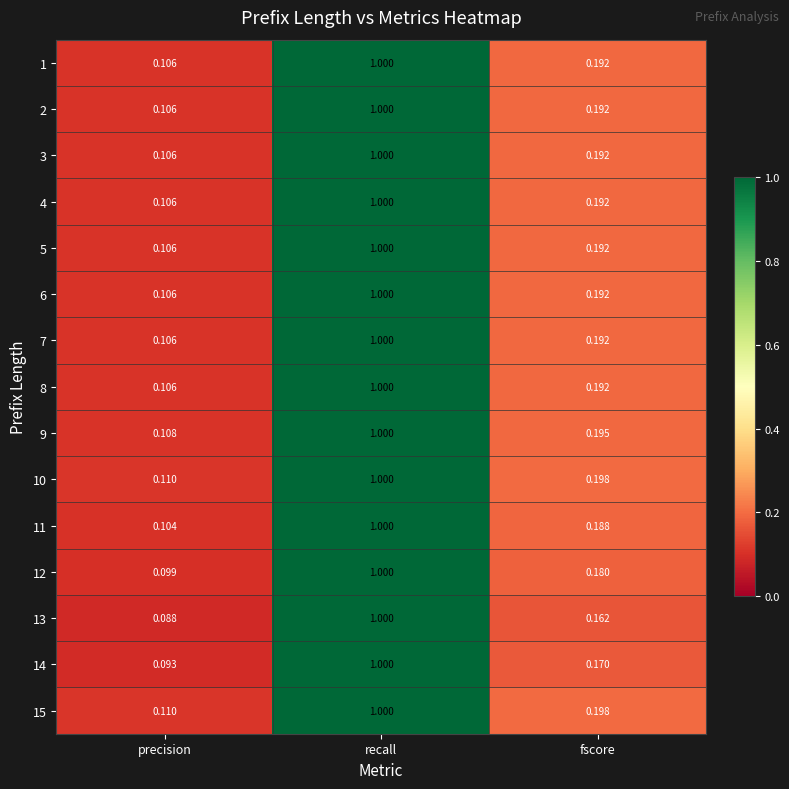

At which category is the sum across all series the highest?

recall